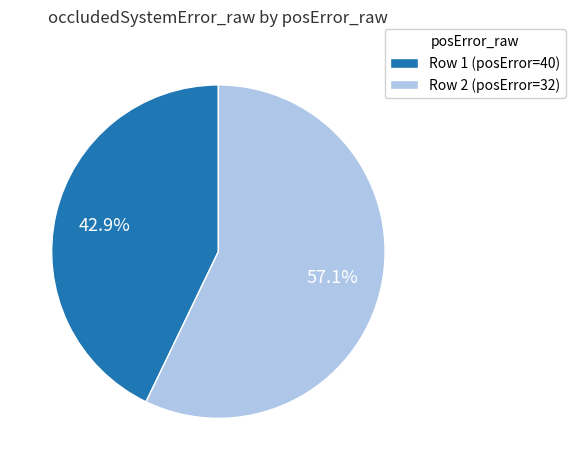

How many segments does this pie chart have?

2